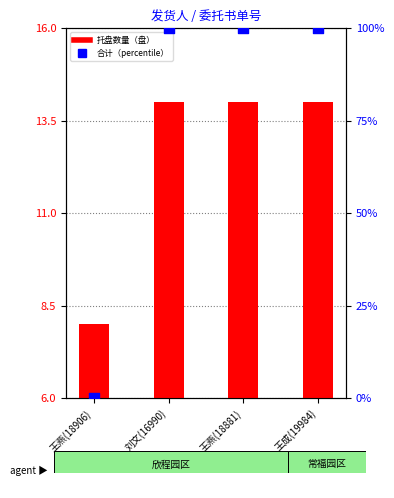

Which series has the largest total across all categories?

合计（percentile）